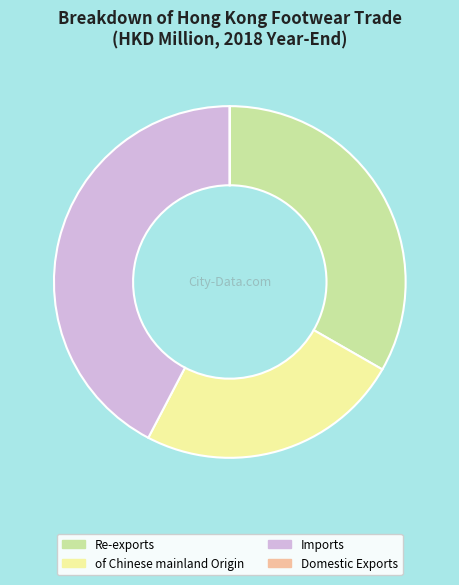

Is there any slice that represents more than half of the pie?

No